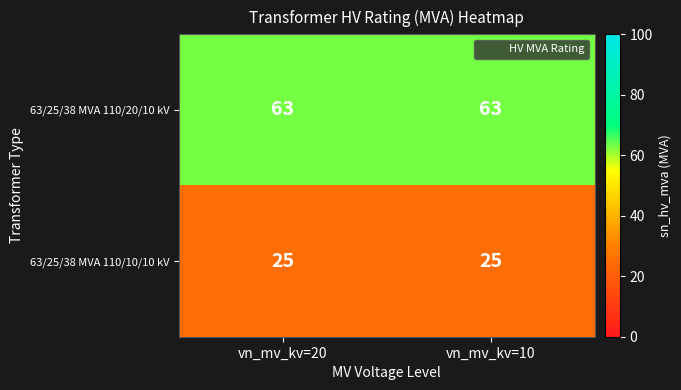

The 63/25/38 MVA 110/20/10 kV series shows 21 at vn_mv_kv=20. True or false?

False